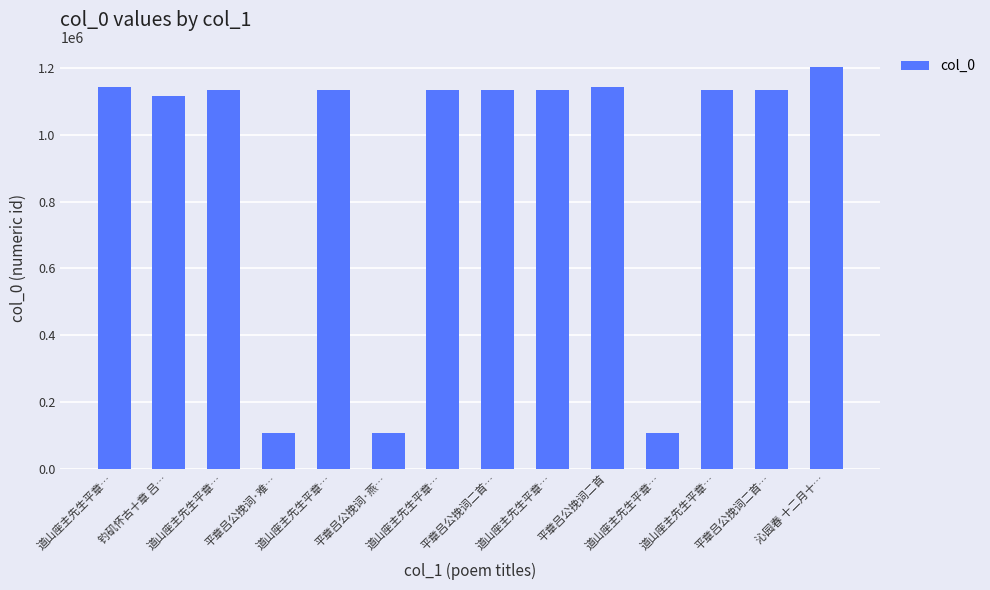

How many values are below 1135641?

7